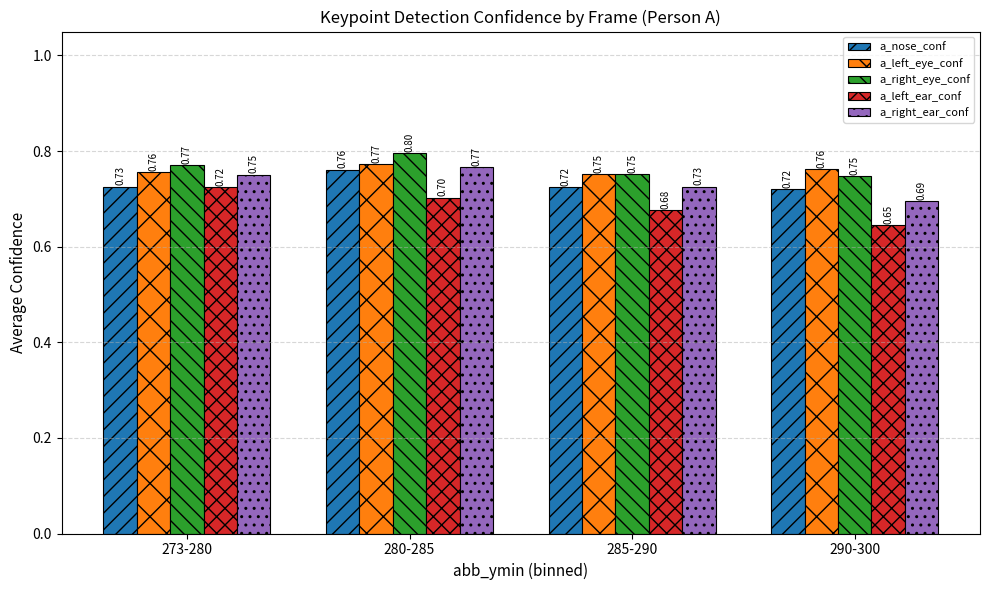

Is the value of a_left_ear_conf at 280-285 greater than the value of a_right_eye_conf at 280-285?

No